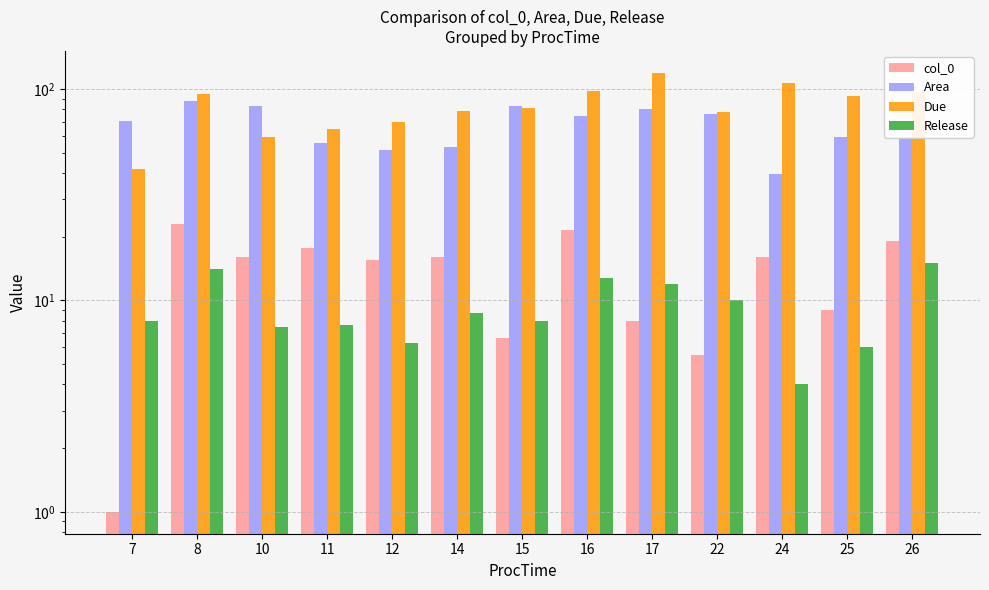

True or false: Area has a value of 48.5 at 8.

False